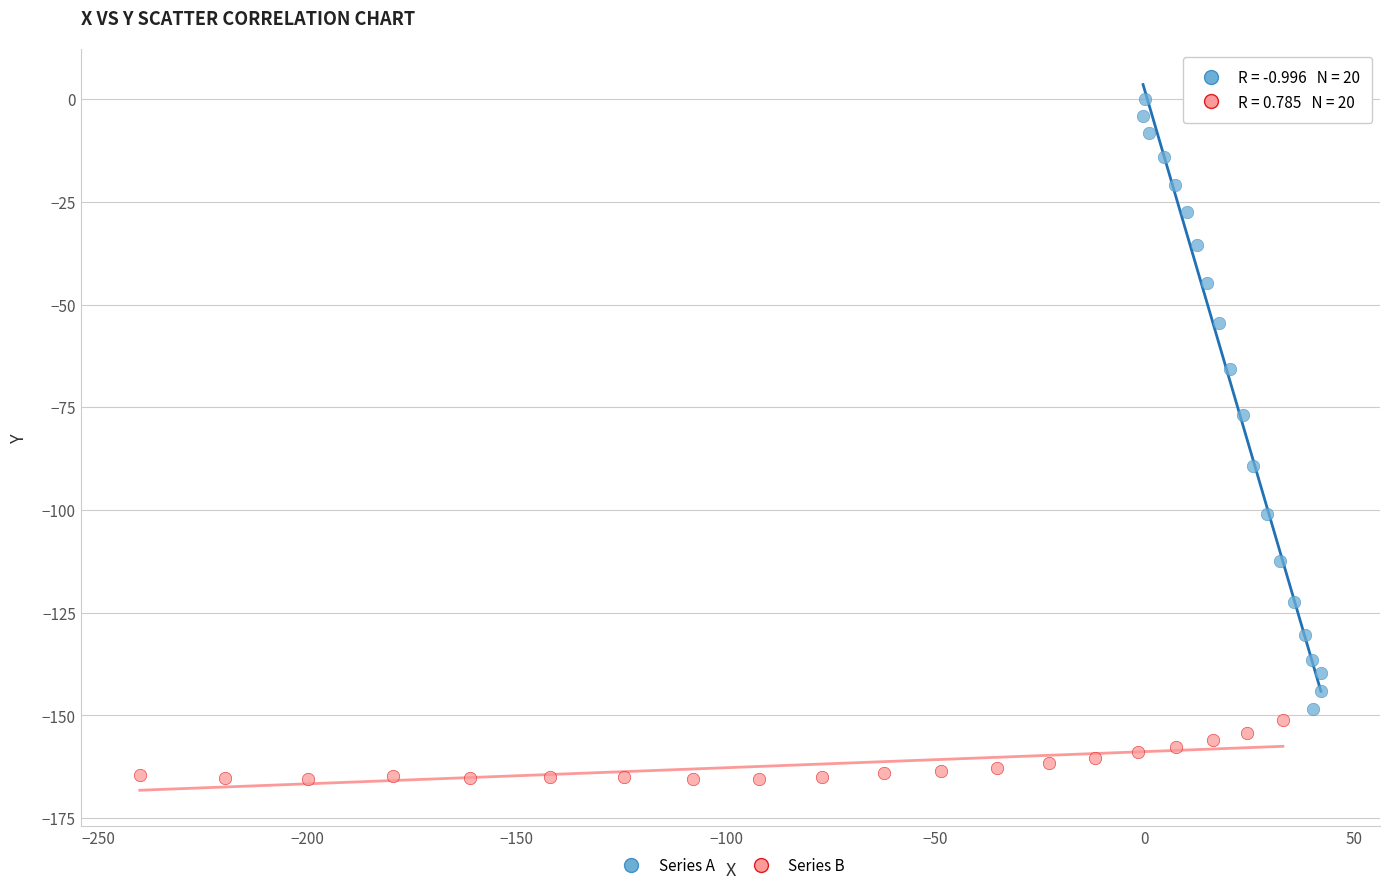

Which series has the largest Y range (max minus min)?

Series A